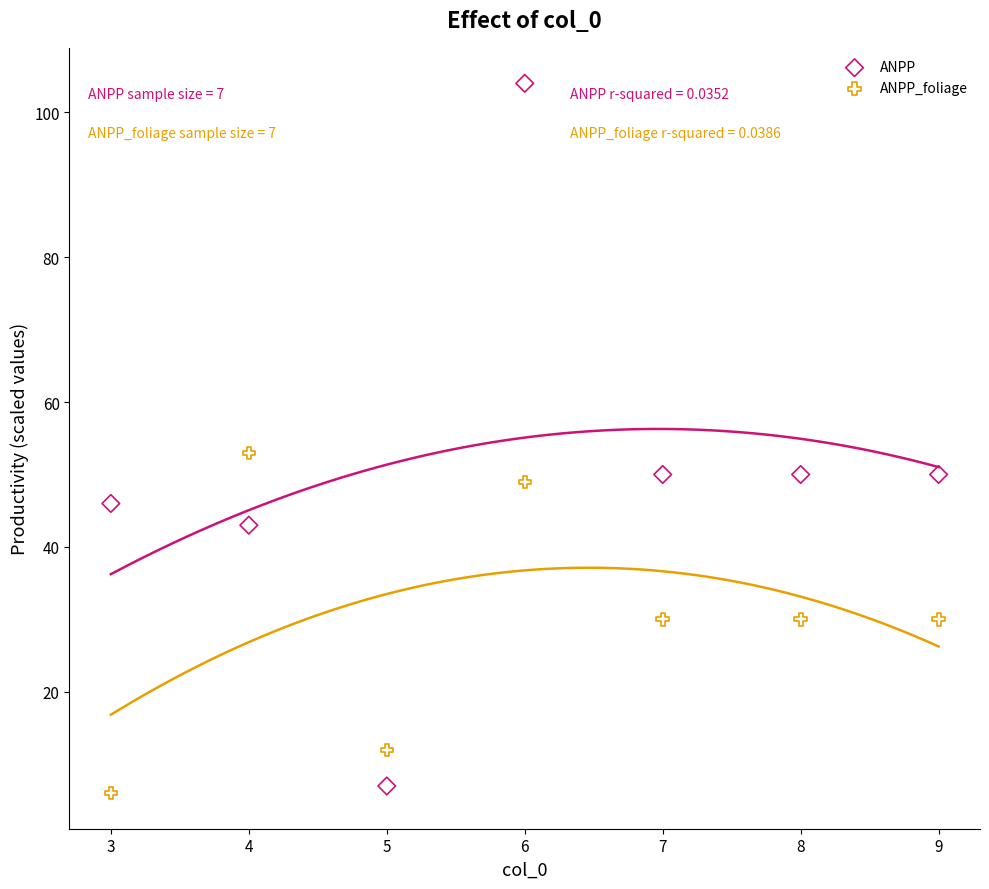

Across all series, what Y value is closest to 55?

53